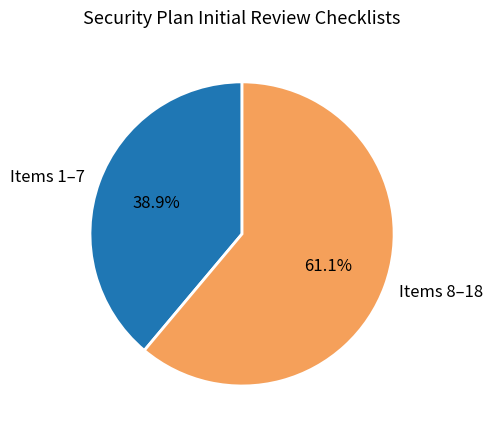

What is the ratio of the value at Items 8–18 to the value at Items 1–7?

1.6